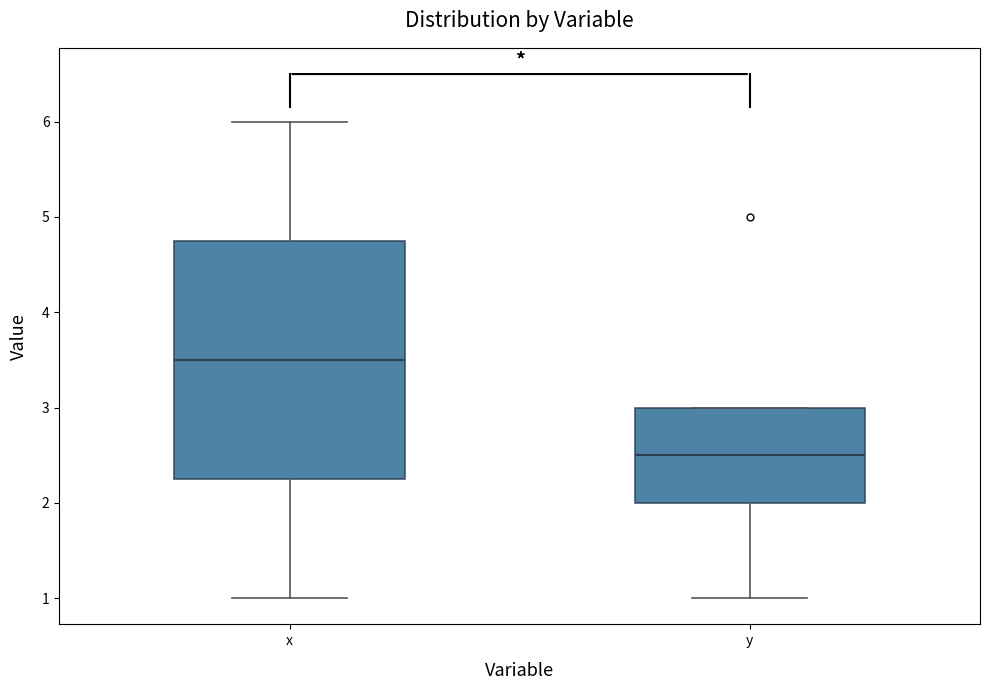

Reading left to right, read every box against the y-axis: the position of its median line, the range the box covers, and the ends of its whiskers. The values are not printed on the chart, so give them approximately, as read against the axis.

x: median 3.5, box 2.3 to 4.8, whiskers 1.0 to 6.0
y: median 2.5, box 2.0 to 3.0, whiskers 1.0 to 3.0